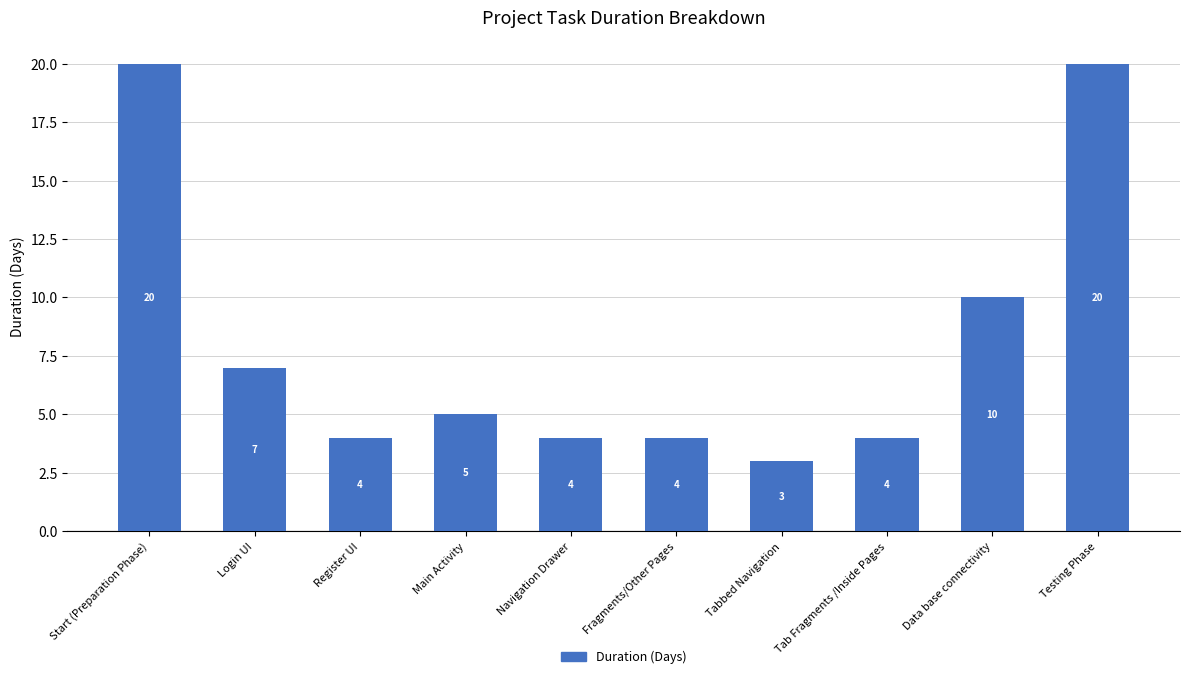

The value at Tab Fragments /Inside Pages is 1. True or false?

False